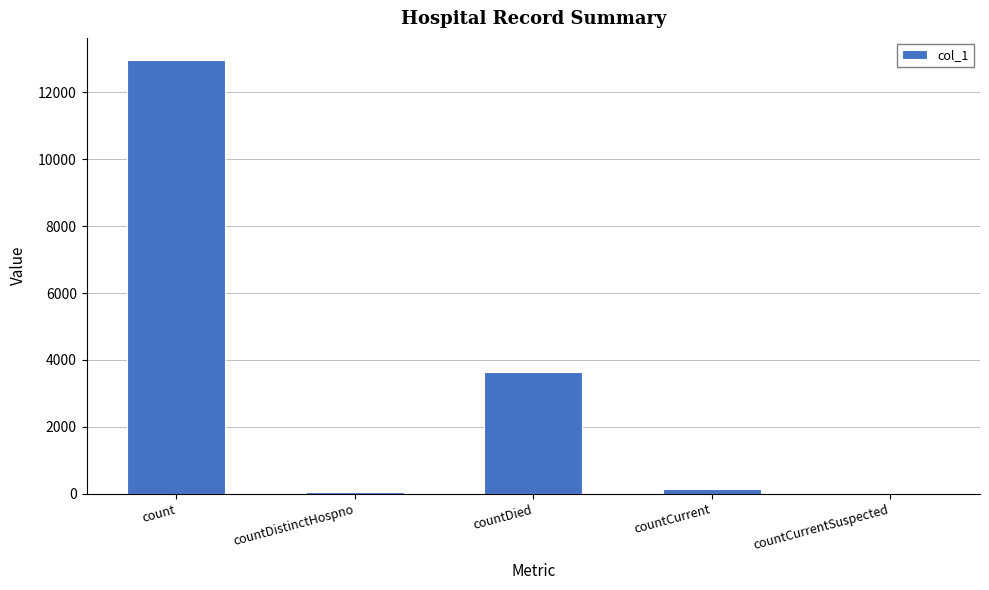

Which category has the highest value across all series?

count